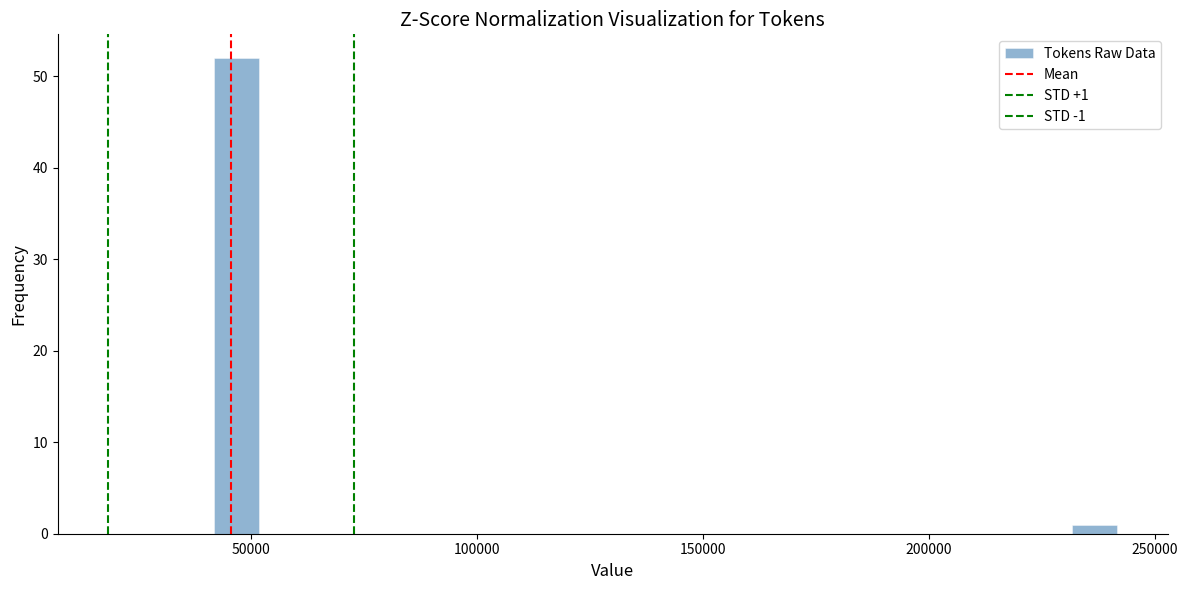

Read against the x-axis, roughly where is the centre of the tallest bar?

45000